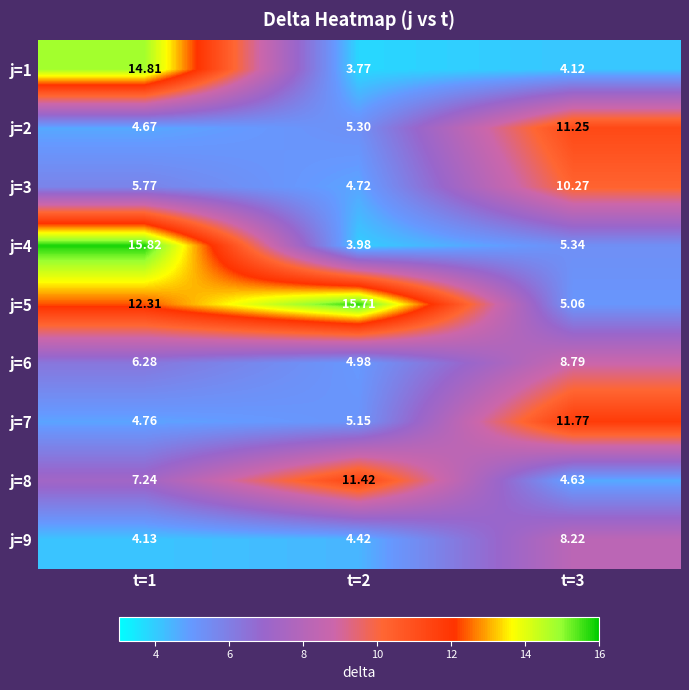

Between t=1 and t=3, which series saw the biggest shift?

j=1